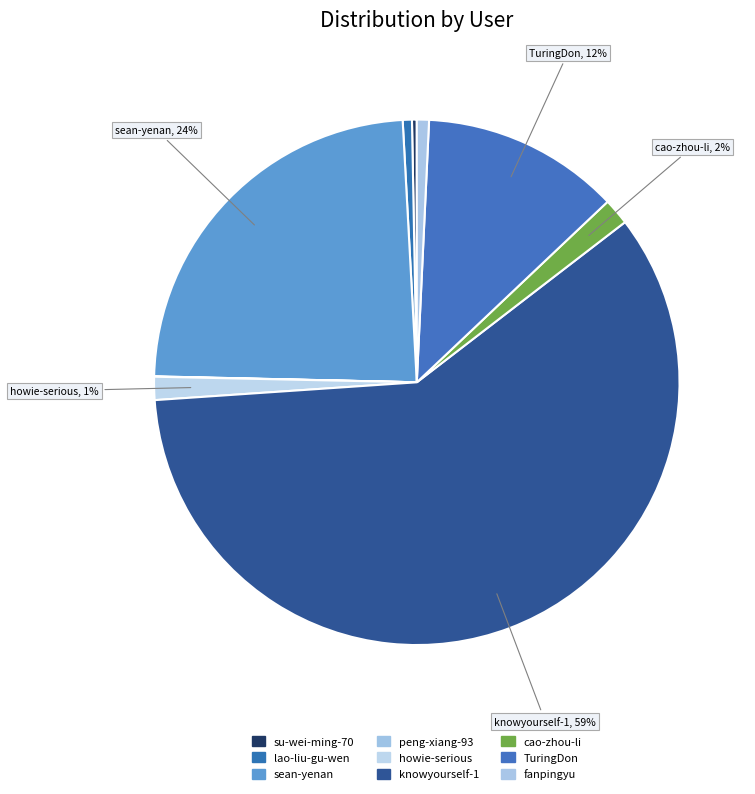

To the nearest percent, what is the difference between the sean-yenan and su-wei-ming-70 slice percentages?

23%